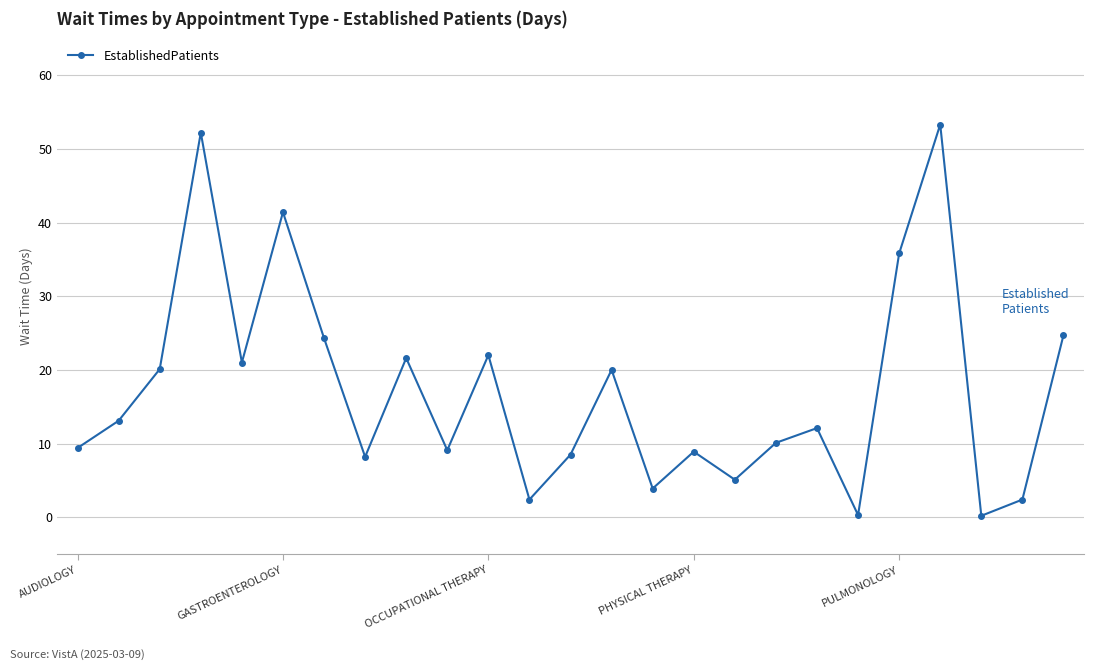

How many lines are shown in the chart?

1